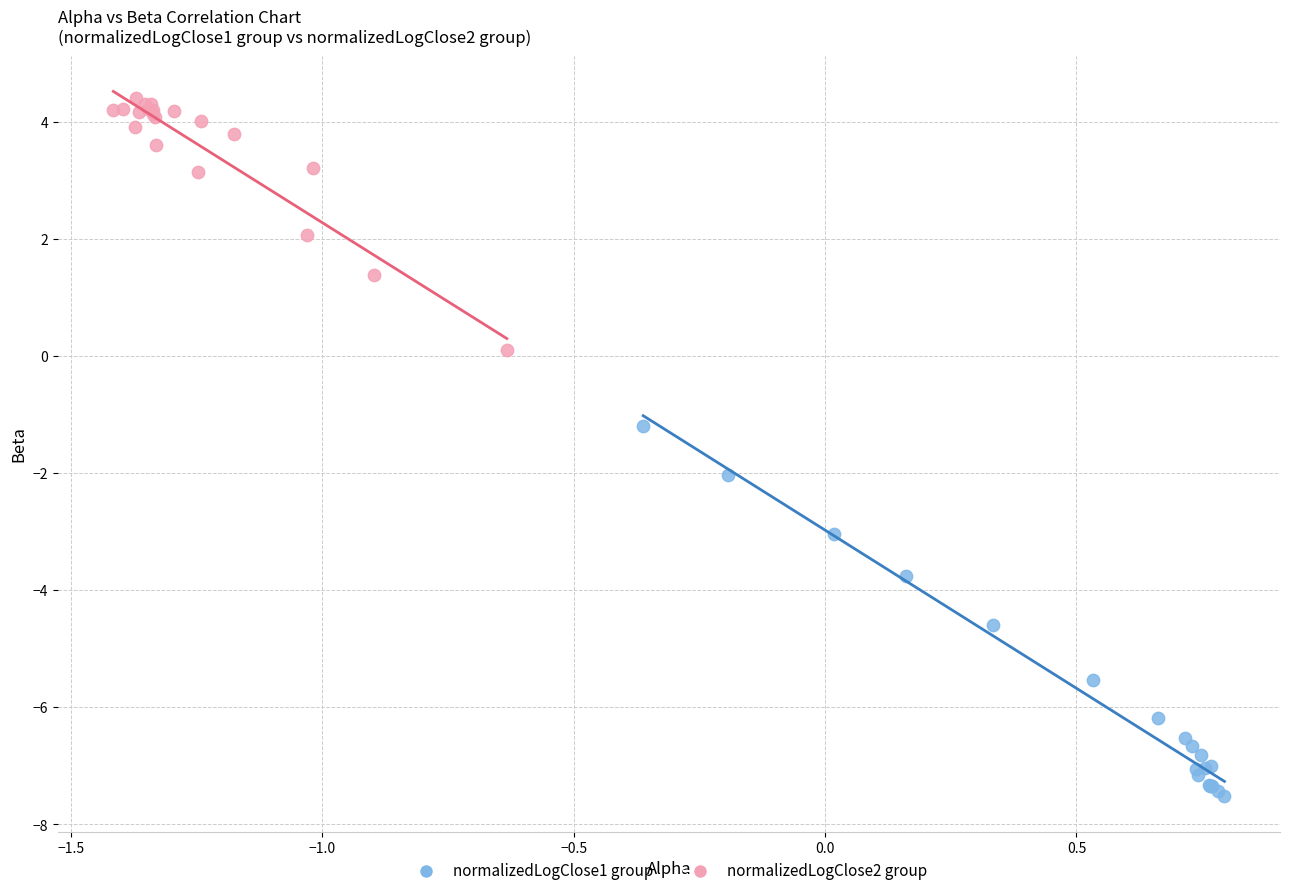

Which series contains the lowest Y value?

normalizedLogClose1 group